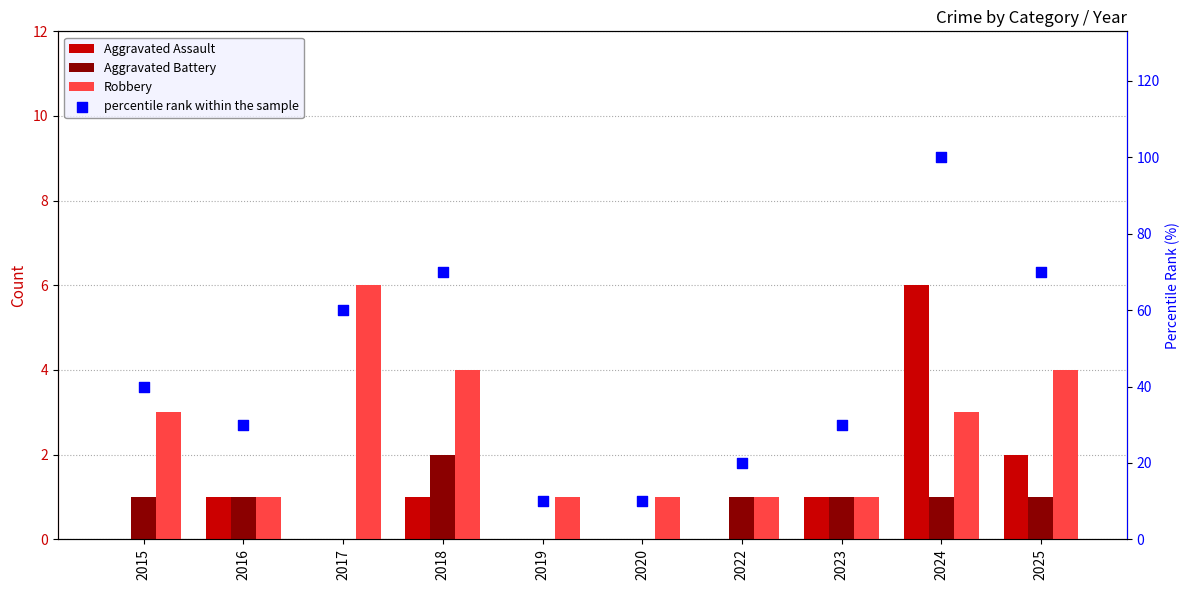

What are all the series names shown in the legend?

Aggravated Assault, Aggravated Battery, Robbery, percentile rank within the sample